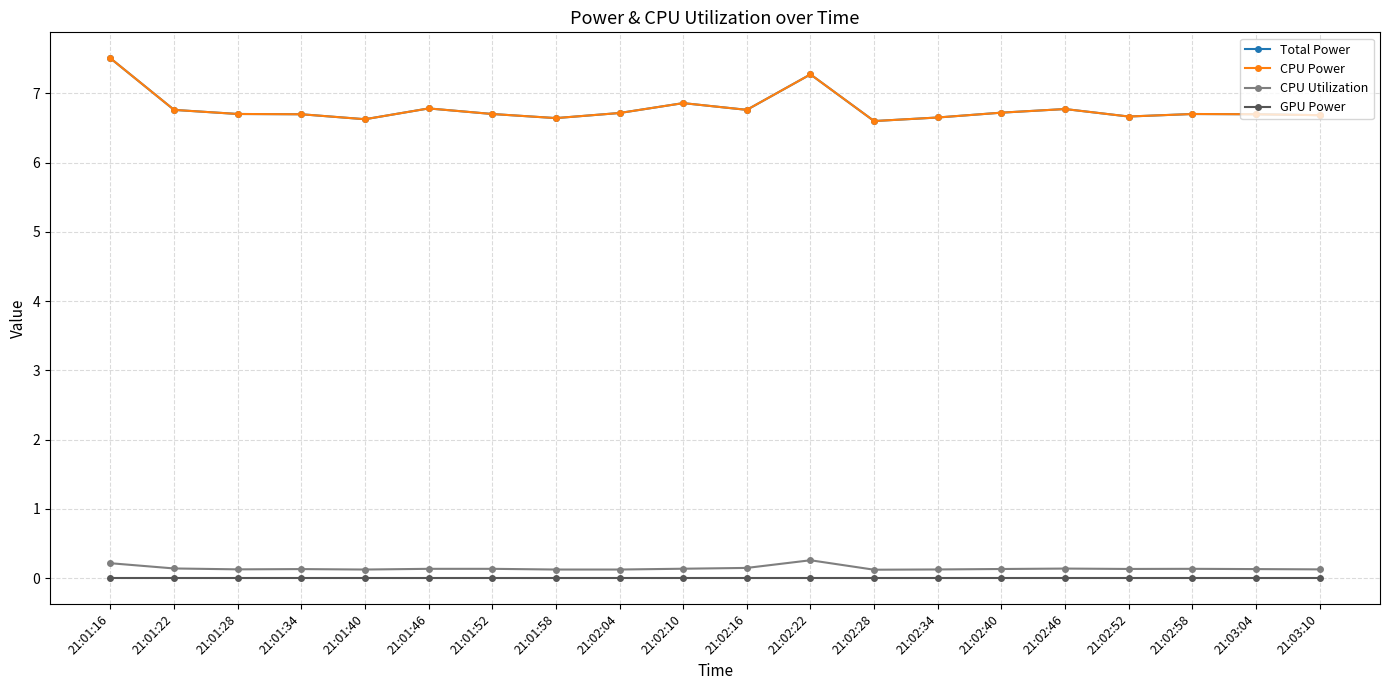

Is the value of CPU Power at 21:02:34 greater than the value of CPU Utilization at 21:02:40?

Yes